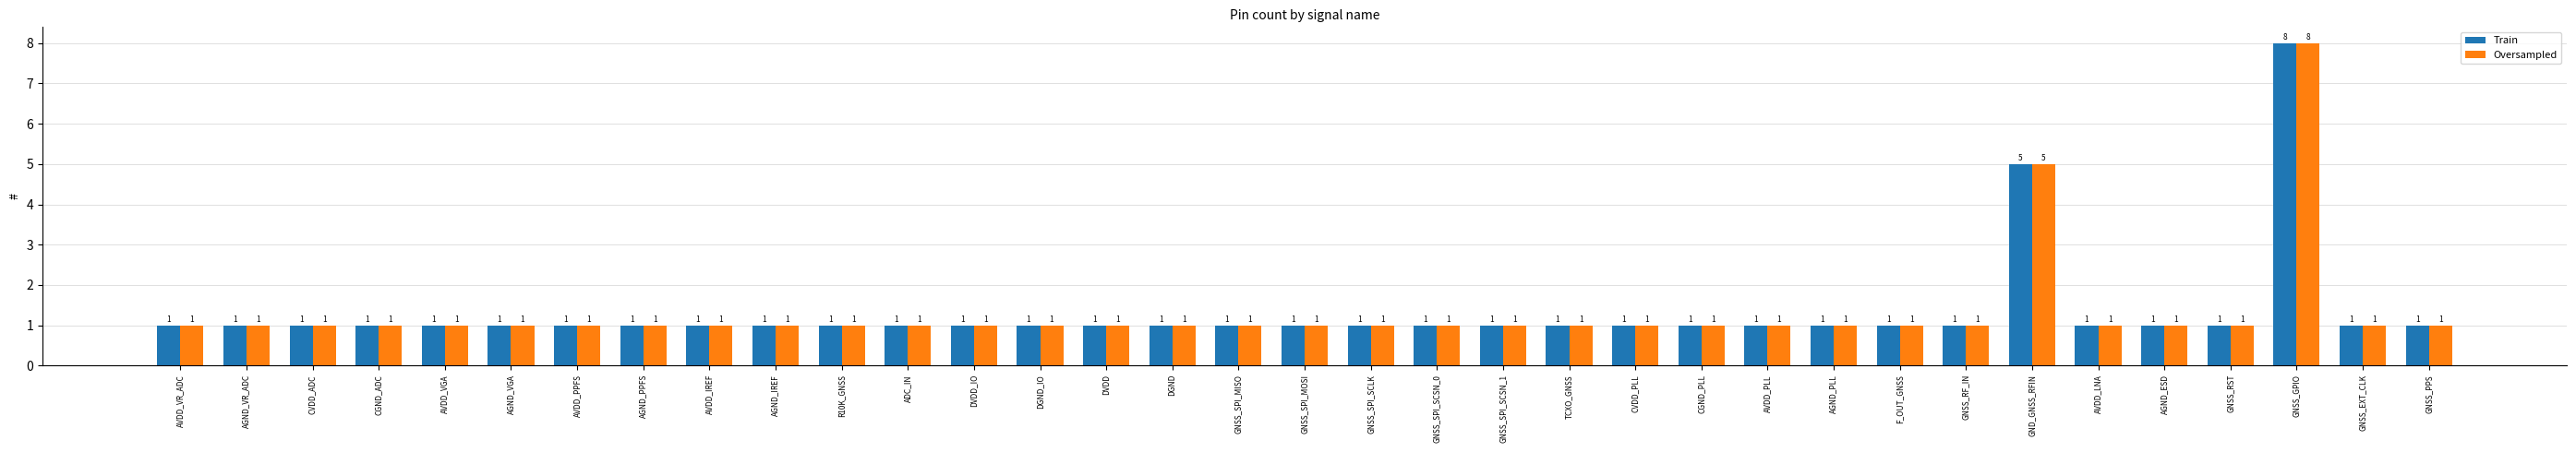

Reading left to right, extract all data points from this chart.

Train: AVDD_VR_ADC=1	AGND_VR_ADC=1	CVDD_ADC=1	CGND_ADC=1	AVDD_VGA=1	AGND_VGA=1	AVDD_PPFS=1	AGND_PPFS=1	AVDD_IREF=1	AGND_IREF=1	R10K_GNSS=1	ADC_IN=1	DVDD_IO=1	DGND_IO=1	DVDD=1	DGND=1	GNSS_SPI_MISO=1	GNSS_SPI_MOSI=1	GNSS_SPI_SCLK=1	GNSS_SPI_SCSN_0=1	GNSS_SPI_SCSN_1=1	TCXO_GNSS=1	CVDD_PLL=1	CGND_PLL=1	AVDD_PLL=1	AGND_PLL=1	F_OUT_GNSS=1	GNSS_RF_IN=1	GND_GNSS_RFIN=5	AVDD_LNA=1	AGND_ESD=1	GNSS_RST=1	GNSS_GPIO=8	GNSS_EXT_CLK=1	GNSS_PPS=1
Oversampled: AVDD_VR_ADC=1	AGND_VR_ADC=1	CVDD_ADC=1	CGND_ADC=1	AVDD_VGA=1	AGND_VGA=1	AVDD_PPFS=1	AGND_PPFS=1	AVDD_IREF=1	AGND_IREF=1	R10K_GNSS=1	ADC_IN=1	DVDD_IO=1	DGND_IO=1	DVDD=1	DGND=1	GNSS_SPI_MISO=1	GNSS_SPI_MOSI=1	GNSS_SPI_SCLK=1	GNSS_SPI_SCSN_0=1	GNSS_SPI_SCSN_1=1	TCXO_GNSS=1	CVDD_PLL=1	CGND_PLL=1	AVDD_PLL=1	AGND_PLL=1	F_OUT_GNSS=1	GNSS_RF_IN=1	GND_GNSS_RFIN=5	AVDD_LNA=1	AGND_ESD=1	GNSS_RST=1	GNSS_GPIO=8	GNSS_EXT_CLK=1	GNSS_PPS=1